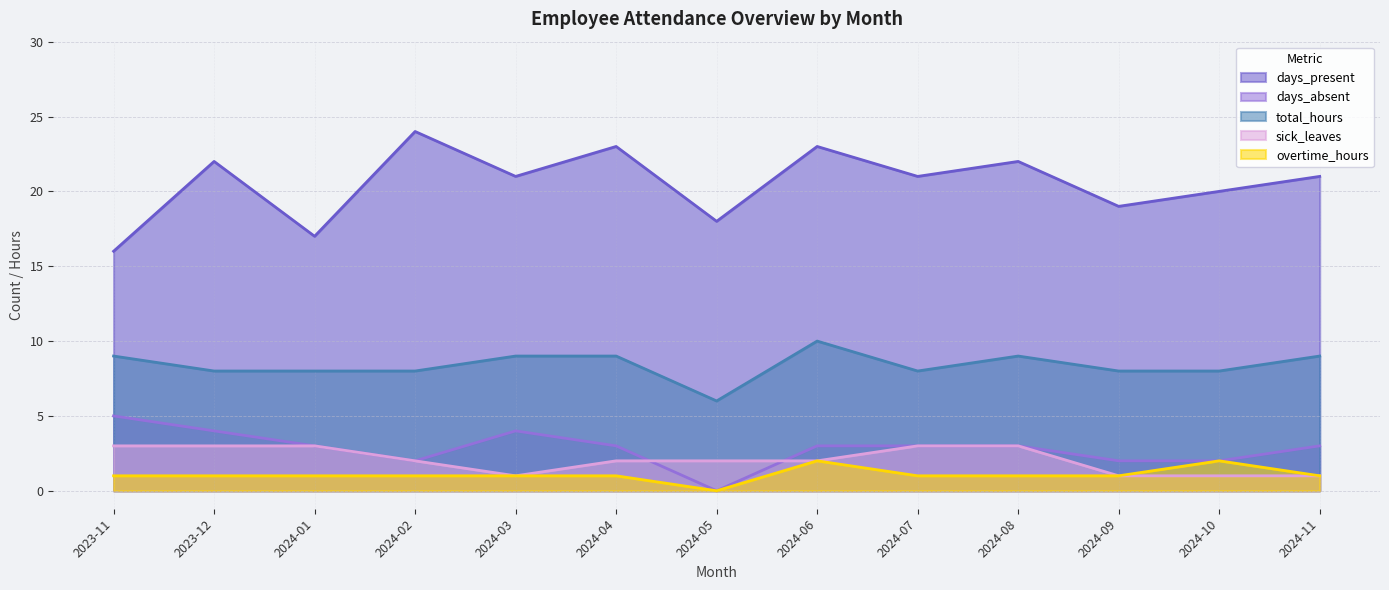

True or false: overtime_hours and total_hours intersect in this chart.

False